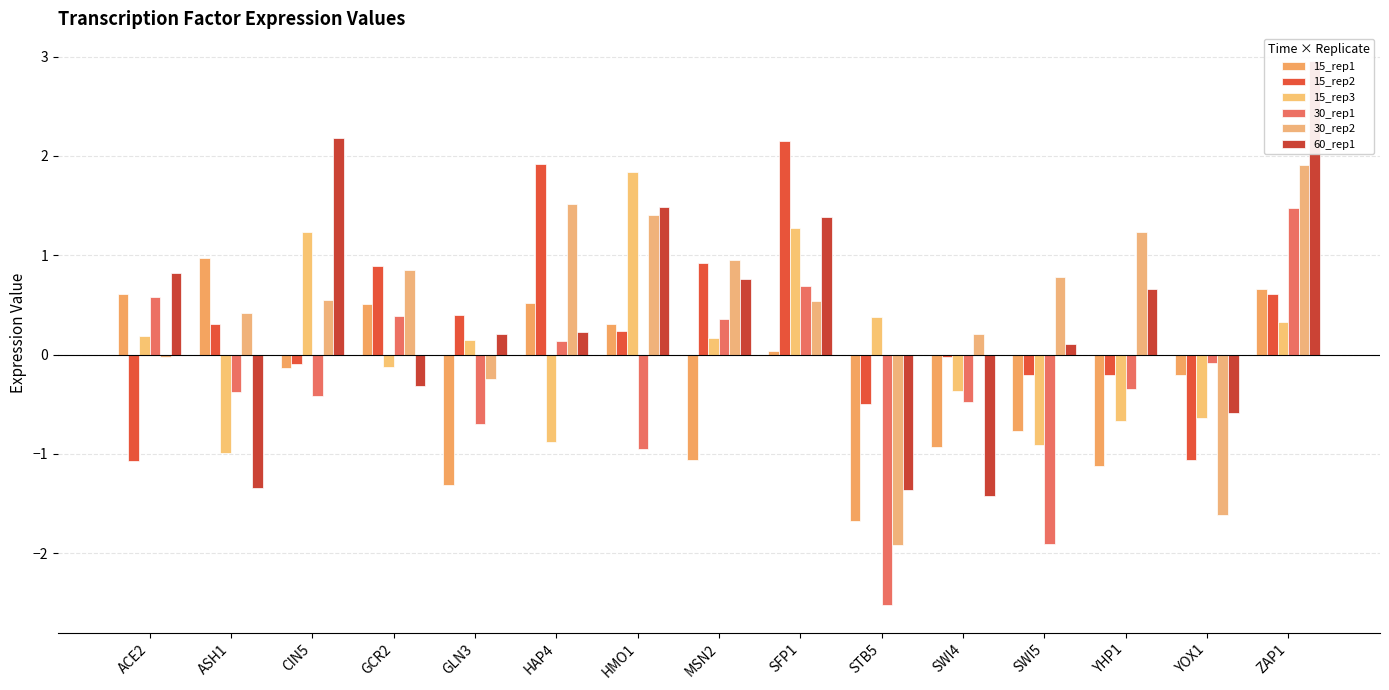

Is the value of 60_rep1 at MSN2 greater than the value of 15_rep1 at GCR2?

Yes